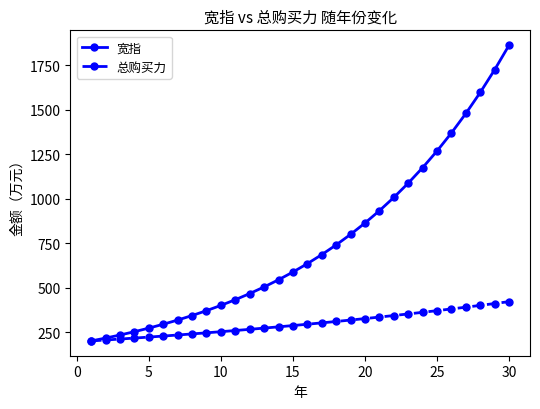

How many data points in 总购买力 are above 293?

15